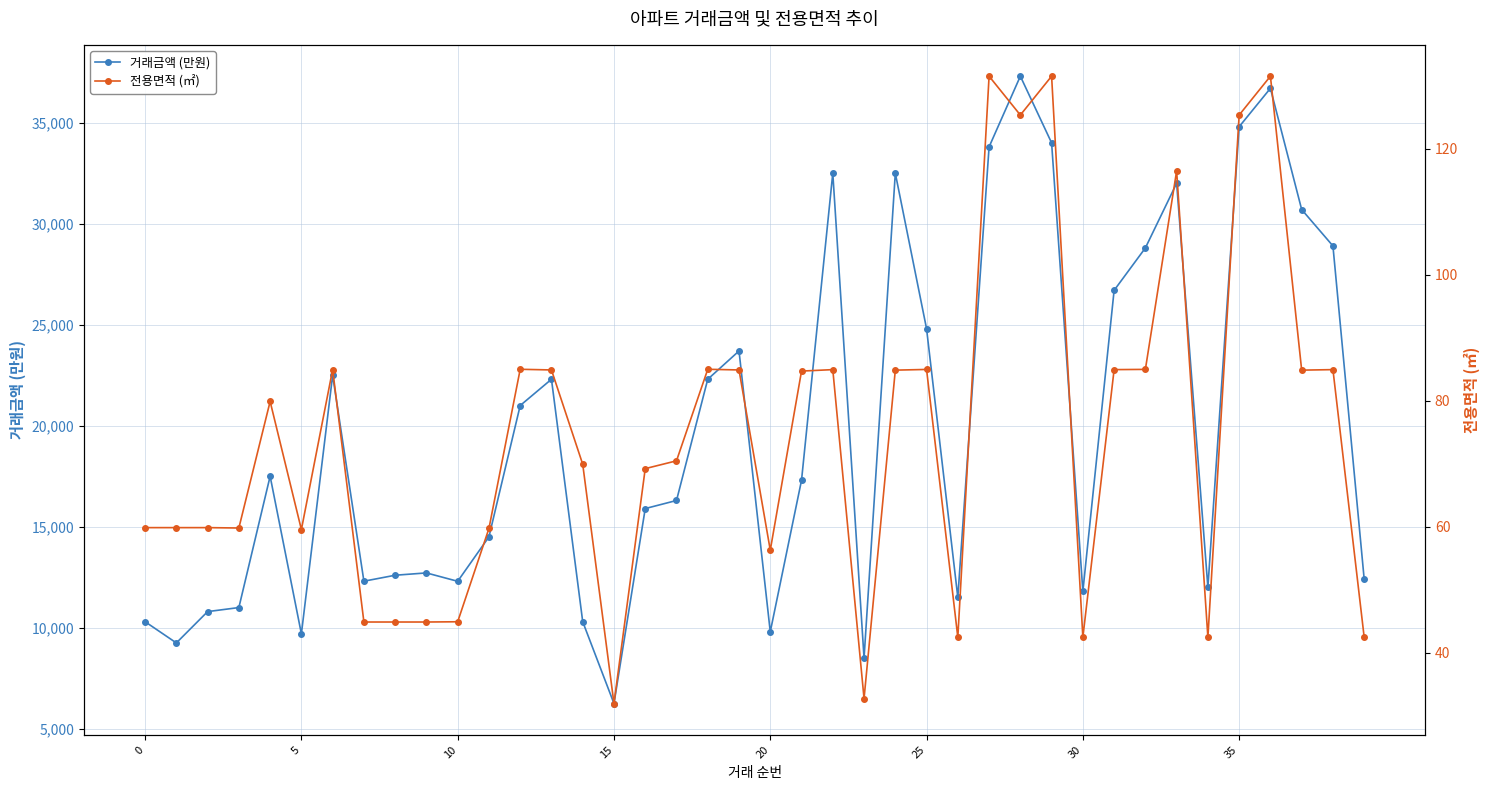

Reading left to right, list all the values displayed in this chart.

거래금액 (만원): 10300.0	9250.0	10800.0	11000.0	17500.0	9700.0	22500.0	12305.0	12600.0	12715.0	12300.0	14500.0	21000.0	22300.0	10300.0	6250.0	15900.0	16300.0	22300.0	23700.0	9800.0	17300.0	32500.0	8500.0	32500.0	24800.0	11500.0	33800.0	37300.0	34000.0	11800.0	26700.0	28800.0	32000.0	12000.0	34800.0	36700.0	30700.0	28900.0	12400.0
전용면적 (㎡): 59.9	59.9	59.9	59.8	79.9	59.6	85.0	44.9	44.9	44.9	45.0	59.7	85.0	84.9	69.9	32.0	69.2	70.5	85.0	84.9	56.3	84.7	84.9	32.8	84.9	85.0	42.5	131.5	125.3	131.5	42.5	84.9	85.0	116.5	42.5	125.3	131.5	84.9	84.9	42.5